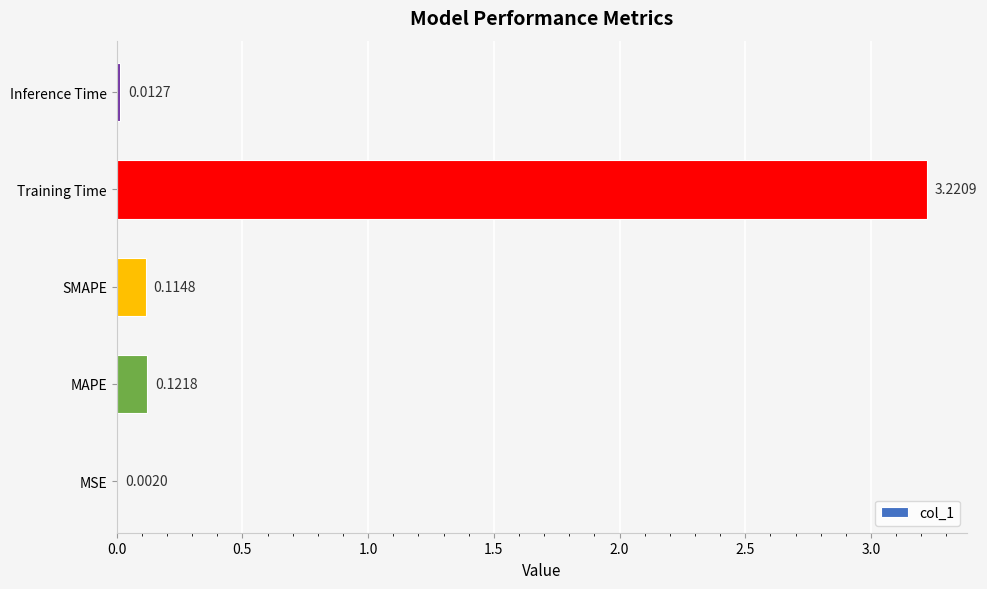

What is the sum of all values?

3.5